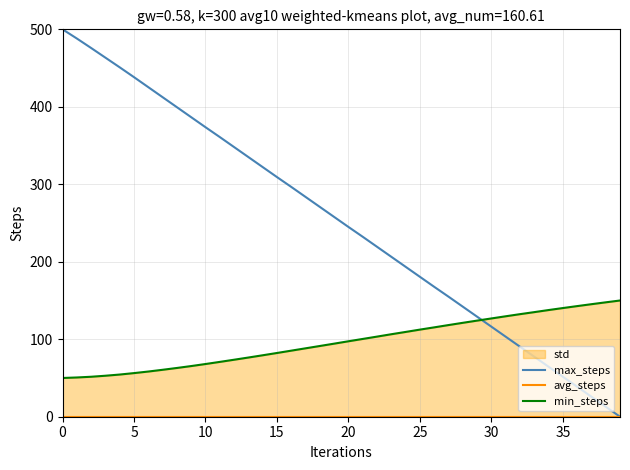

How many lines are shown in the chart?

3